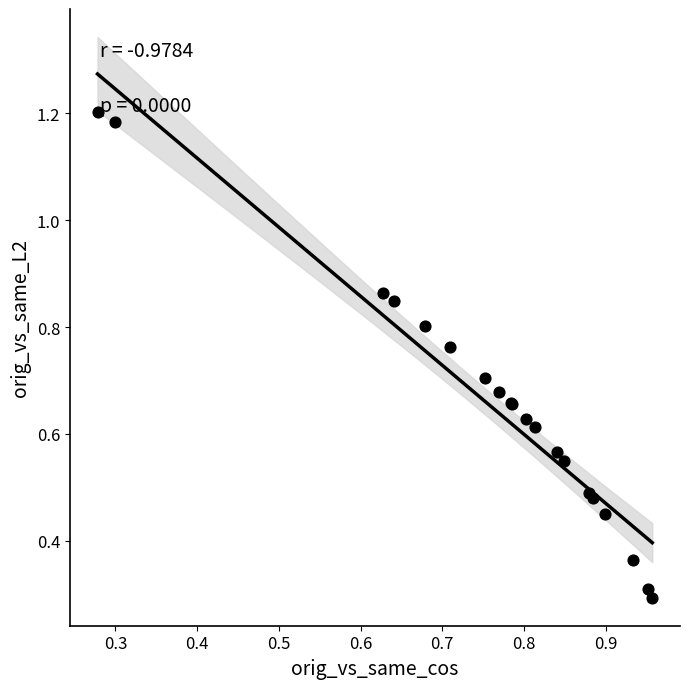

What Y value in the scatter plot is closest to 0?

0.3